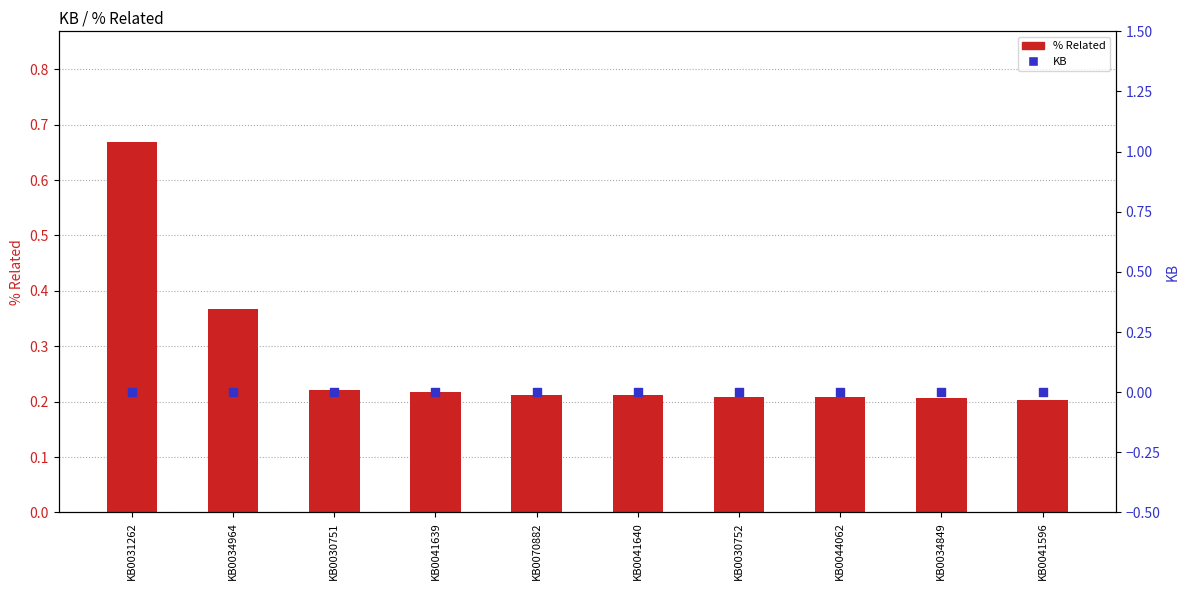

What are all the series names shown in the legend?

% Related, KB